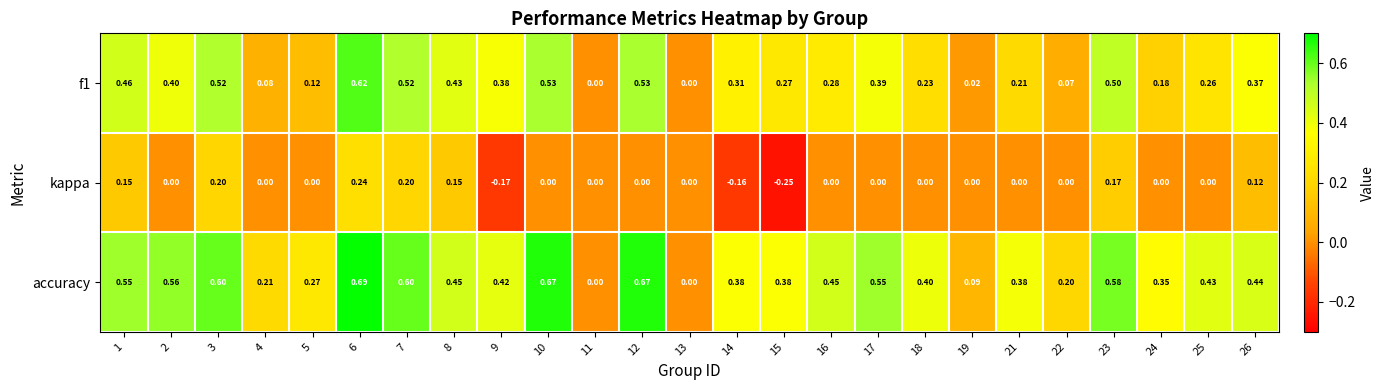

Is the value of f1 at 25 greater than the value of accuracy at 9?

No